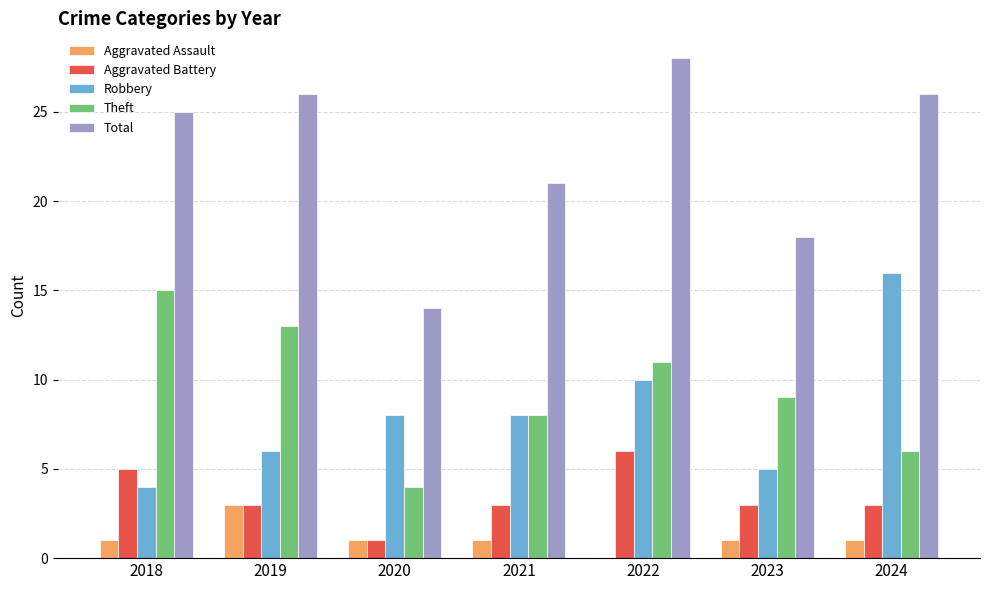

Reading left to right, extract all data points from this chart.

Aggravated Assault: 1	3	1	1	0	1	1
Aggravated Battery: 5	3	1	3	6	3	3
Robbery: 4	6	8	8	10	5	16
Theft: 15	13	4	8	11	9	6
Total: 25	26	14	21	28	18	26